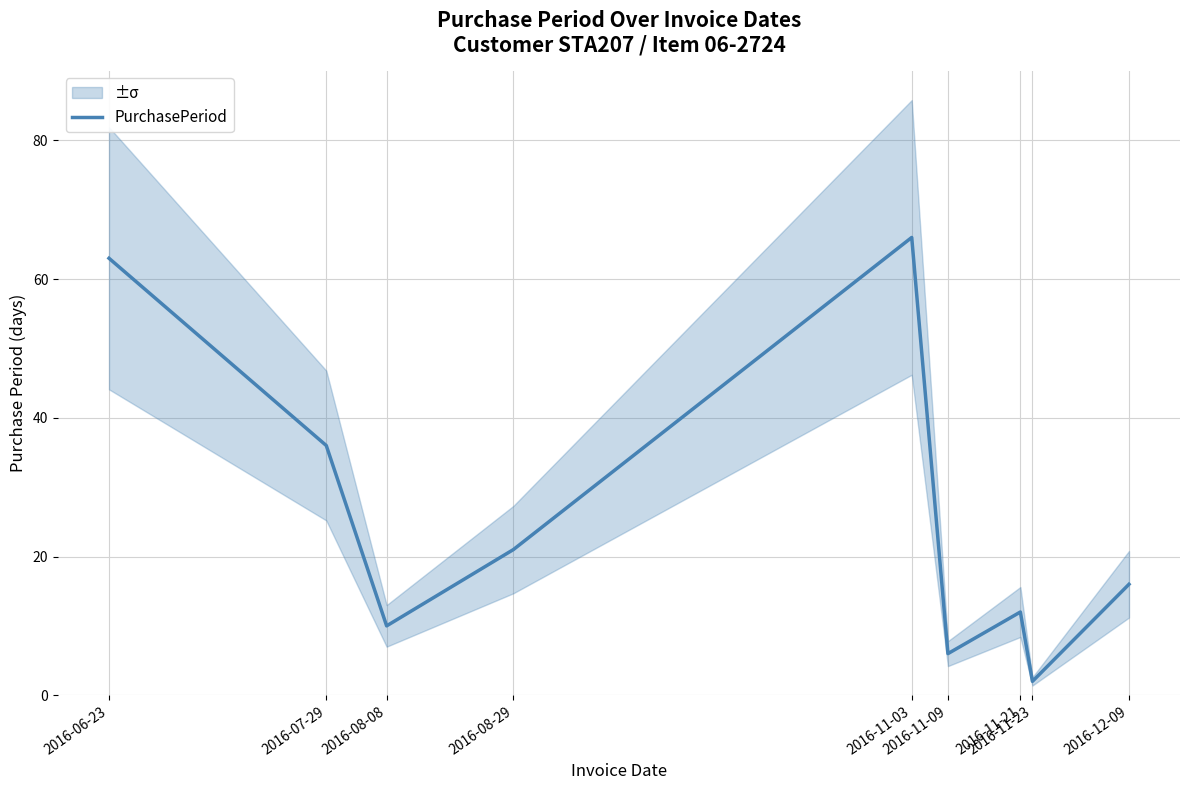

What is the label of the 3rd point from the right?

2016-11-21